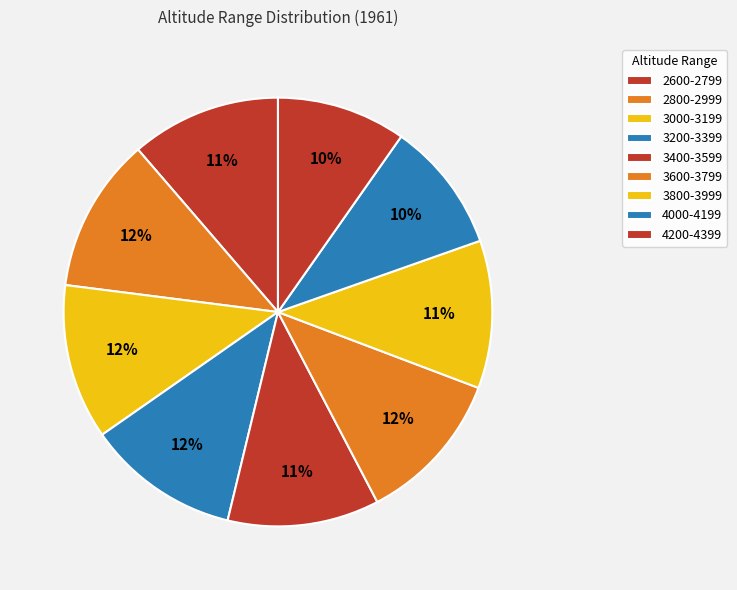

How many segments does this pie chart have?

9